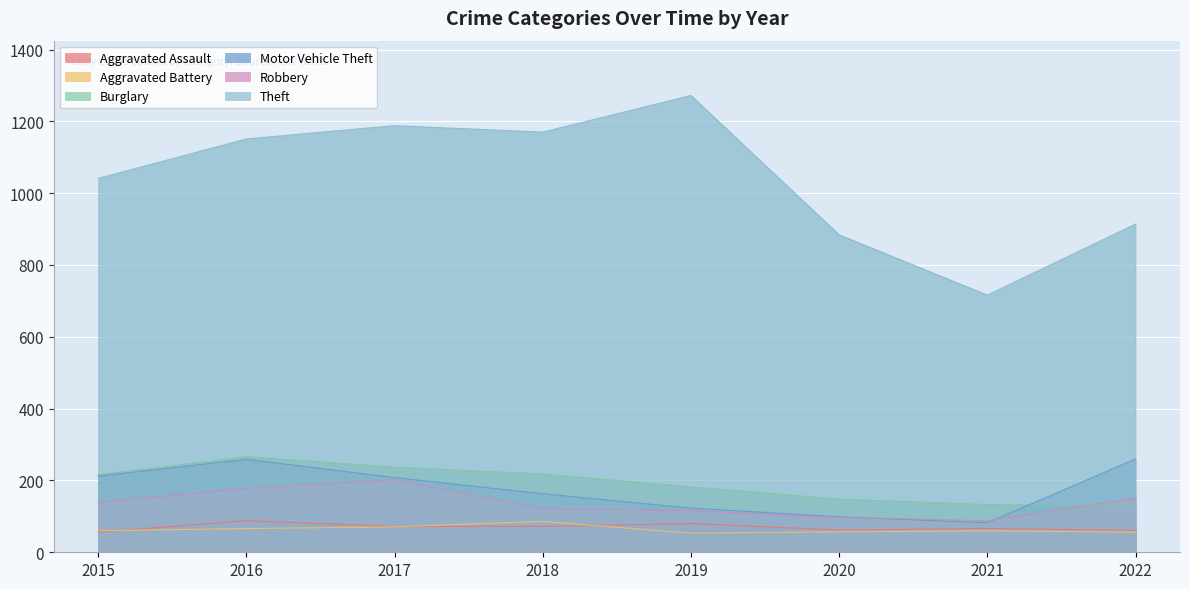

Reading left to right, extract all data points from this chart.

Aggravated Assault: 2015=56	2016=88	2017=72	2018=72	2019=80	2020=62	2021=66	2022=61
Aggravated Battery: 2015=60	2016=66	2017=71	2018=86	2019=53	2020=57	2021=60	2022=56
Burglary: 2015=216	2016=266	2017=237	2018=218	2019=182	2020=148	2021=133	2022=129
Motor Vehicle Theft: 2015=212	2016=259	2017=208	2018=163	2019=123	2020=99	2021=82	2022=260
Robbery: 2015=139	2016=178	2017=202	2018=121	2019=116	2020=97	2021=88	2022=151
Theft: 2015=1041	2016=1151	2017=1188	2018=1170	2019=1272	2020=884	2021=716	2022=914